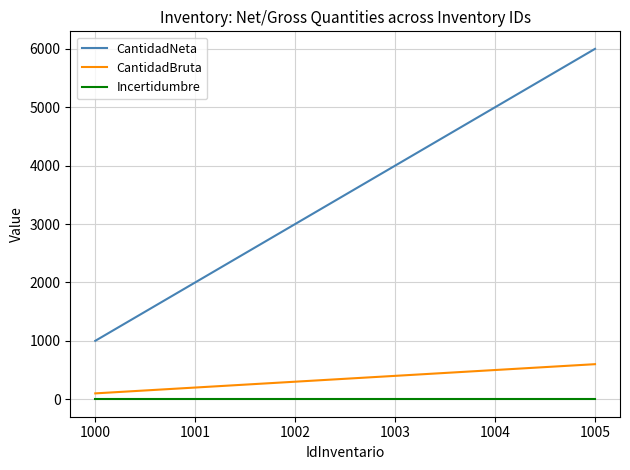

True or false: Incertidumbre and CantidadBruta cross at least once.

False